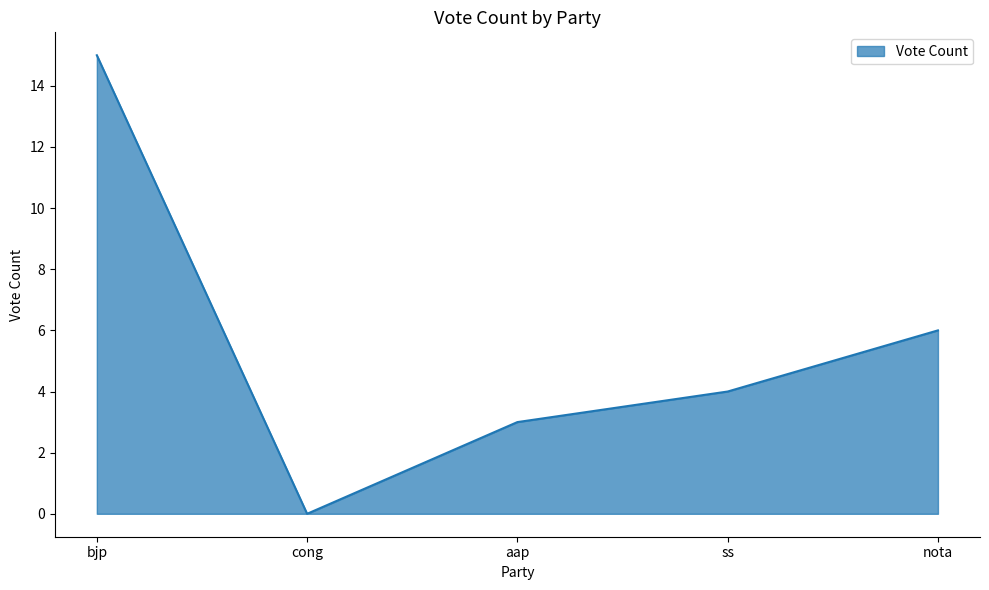

What is the ratio of the value at ss to the value at aap?

1.3